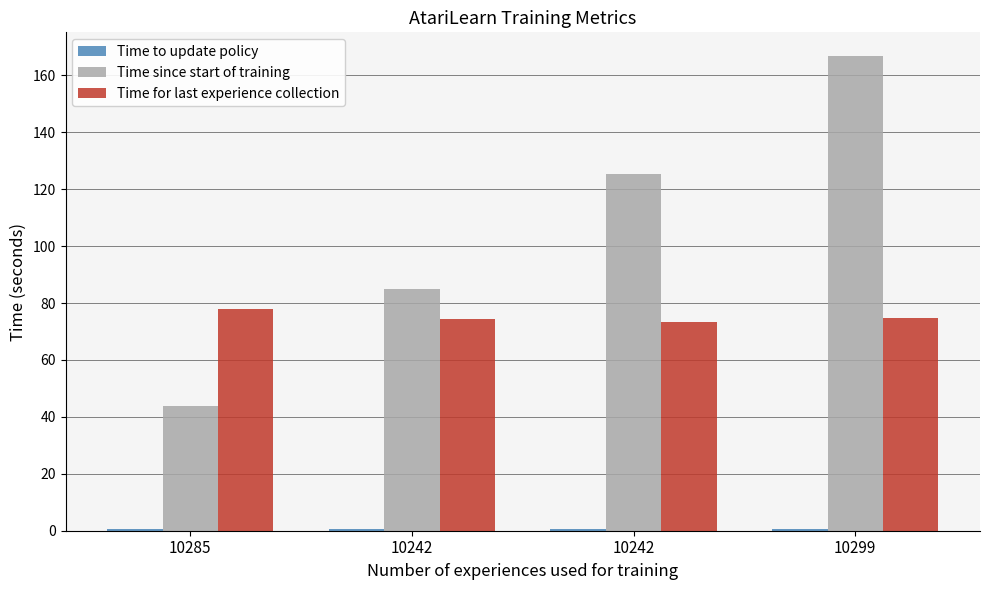

How many distinct data groups are displayed?

3